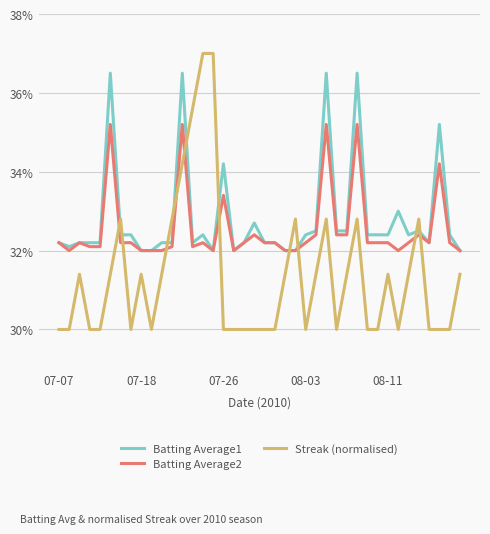

True or false: Batting Average1 has more than 2 interior local peaks.

True